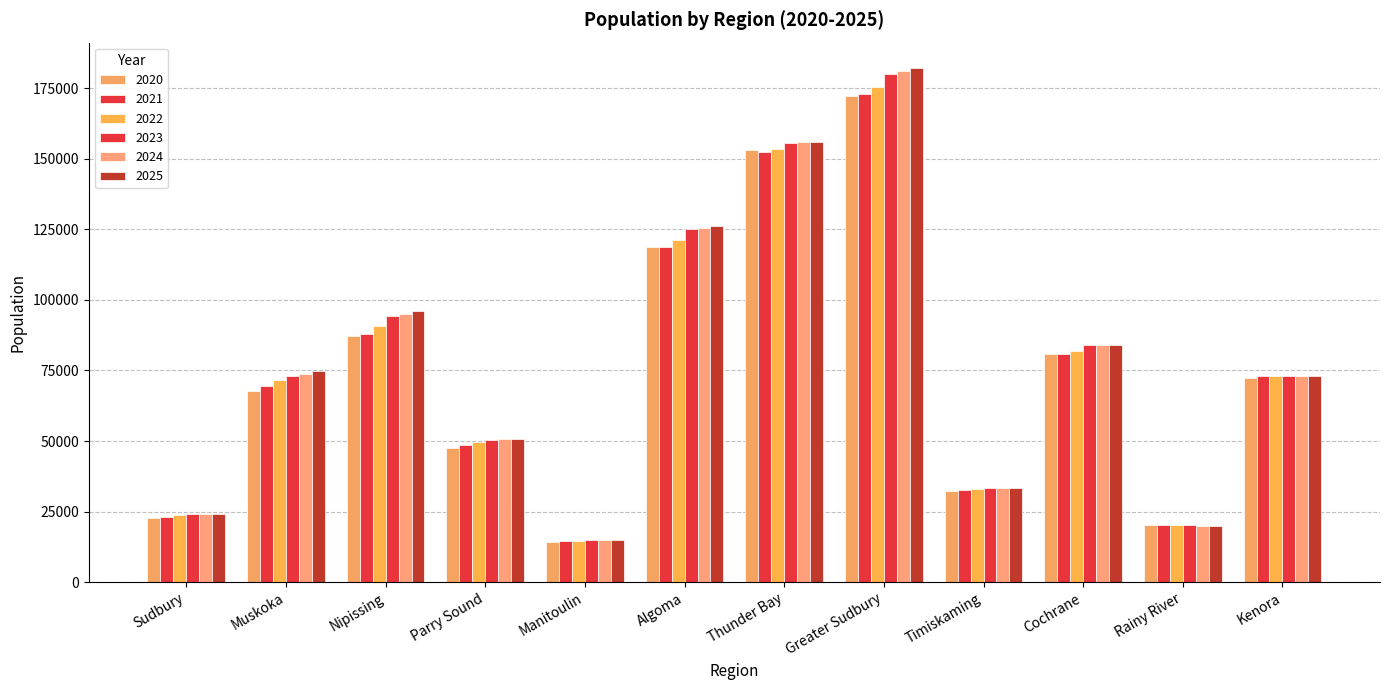

How many bars are there in total?

72